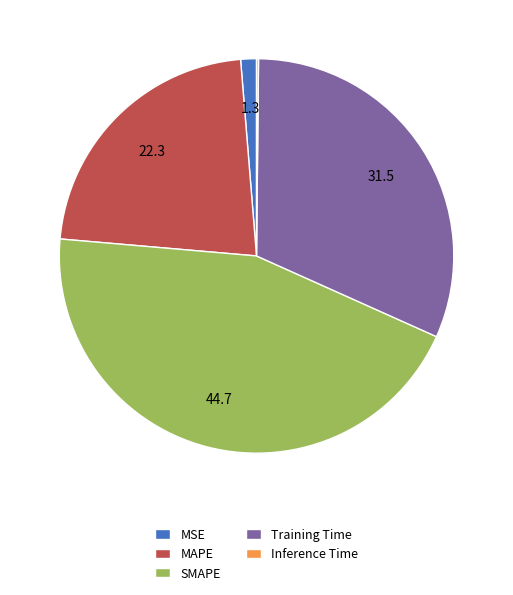

True or false: Training Time accounts for 43% of the total.

False